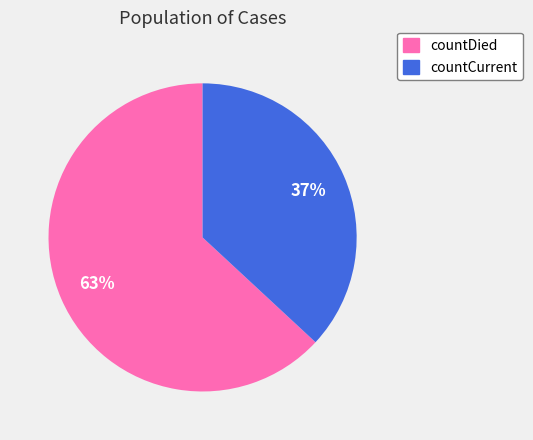

Does any single category account for the majority?

Yes